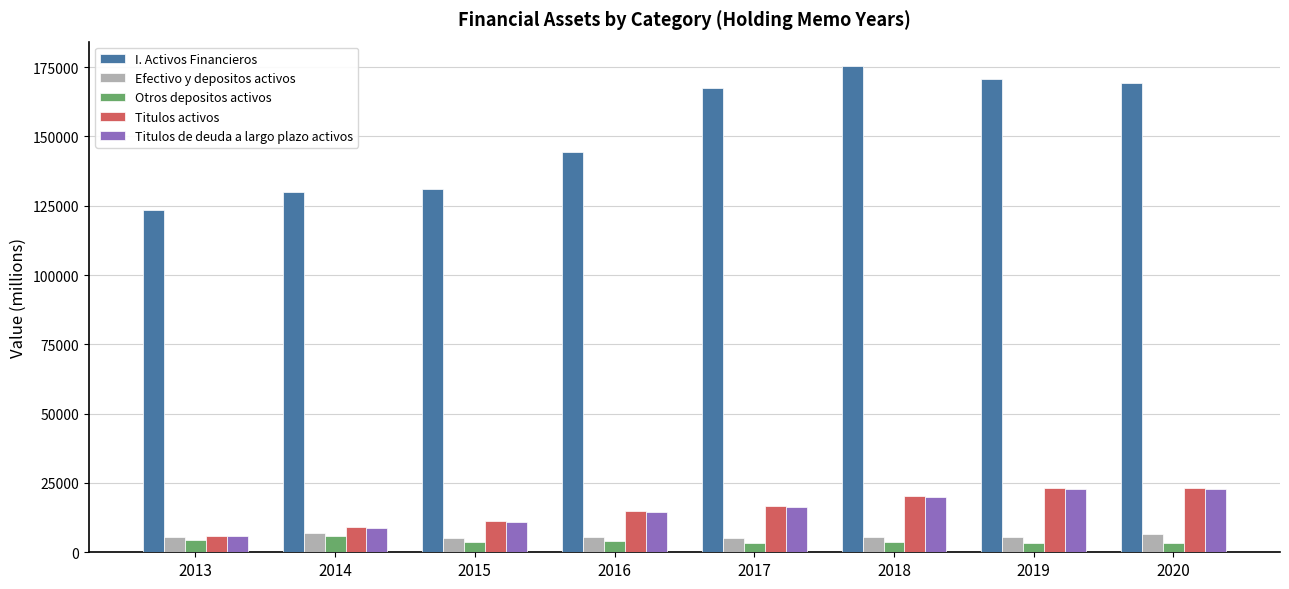

What is the sum of all Otros depositos activos values?

32283